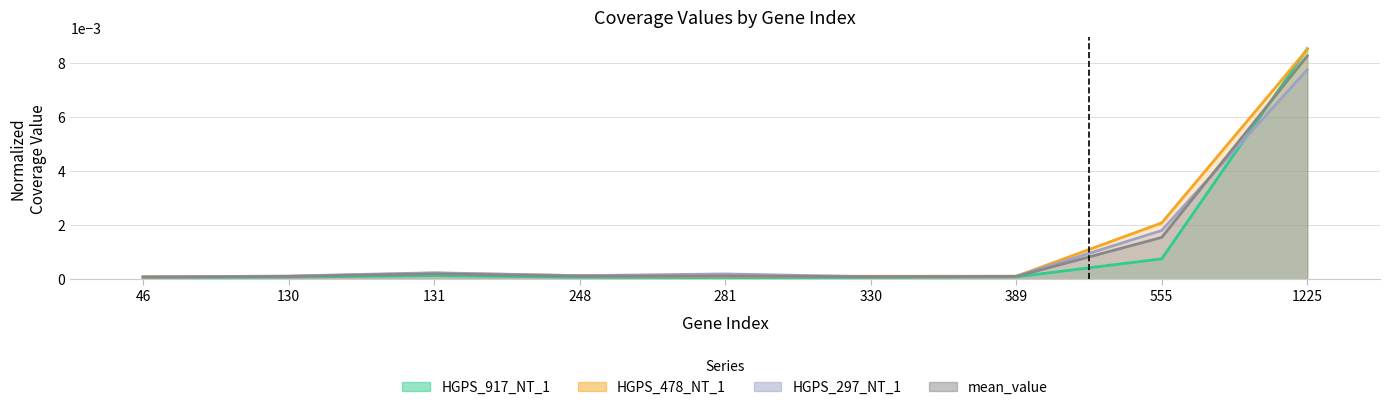

Which has a higher value, 555 or 389?

555